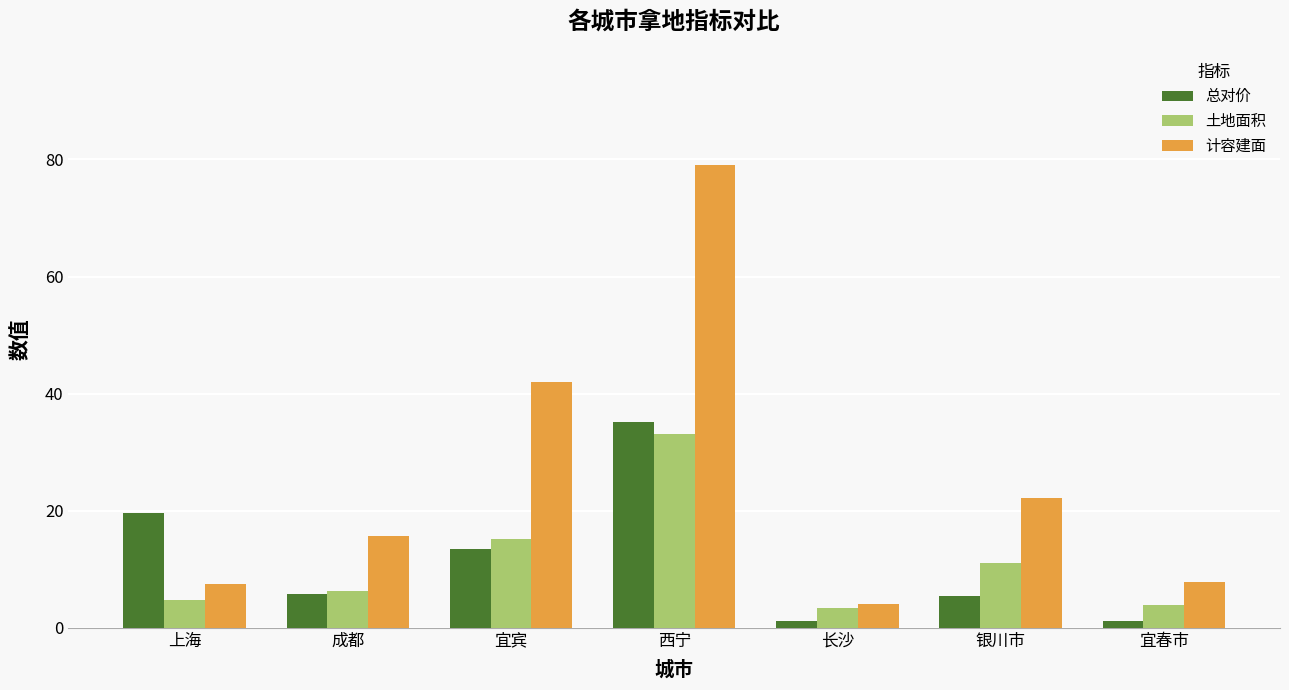

Which category has the highest value in the 计容建面 series?

西宁